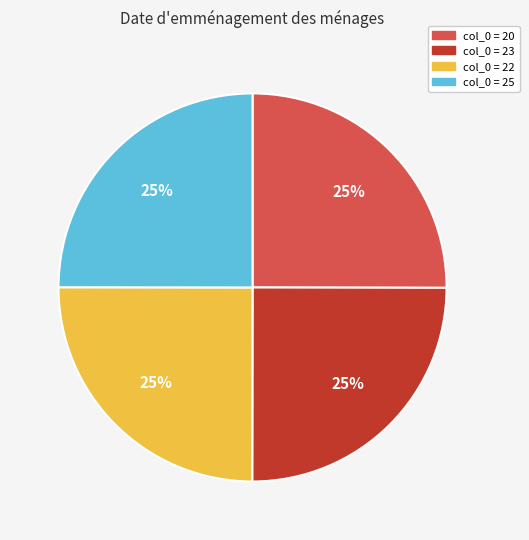

To the nearest percent, what is the average slice percentage?

25%